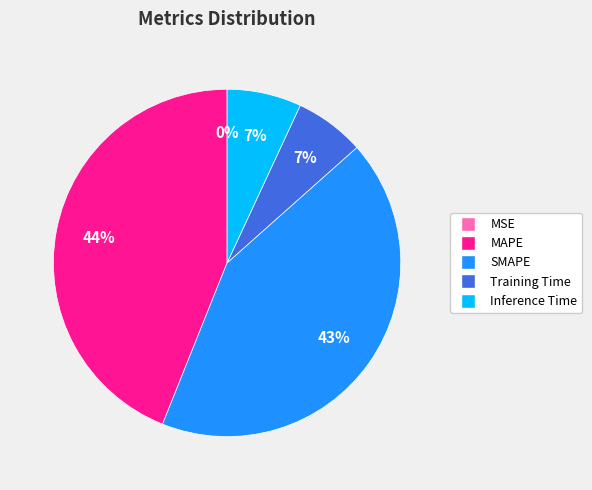

To the nearest percent, what is the difference between the largest and smallest slice percentages?

44%